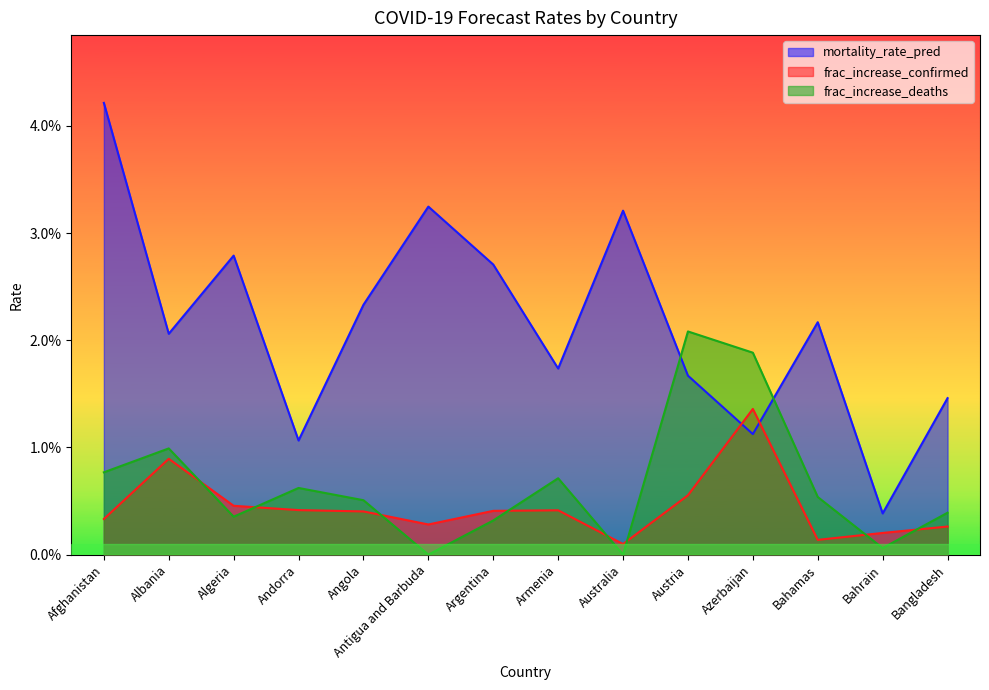

Which category has the lowest value in the frac_increase_confirmed series?

Australia